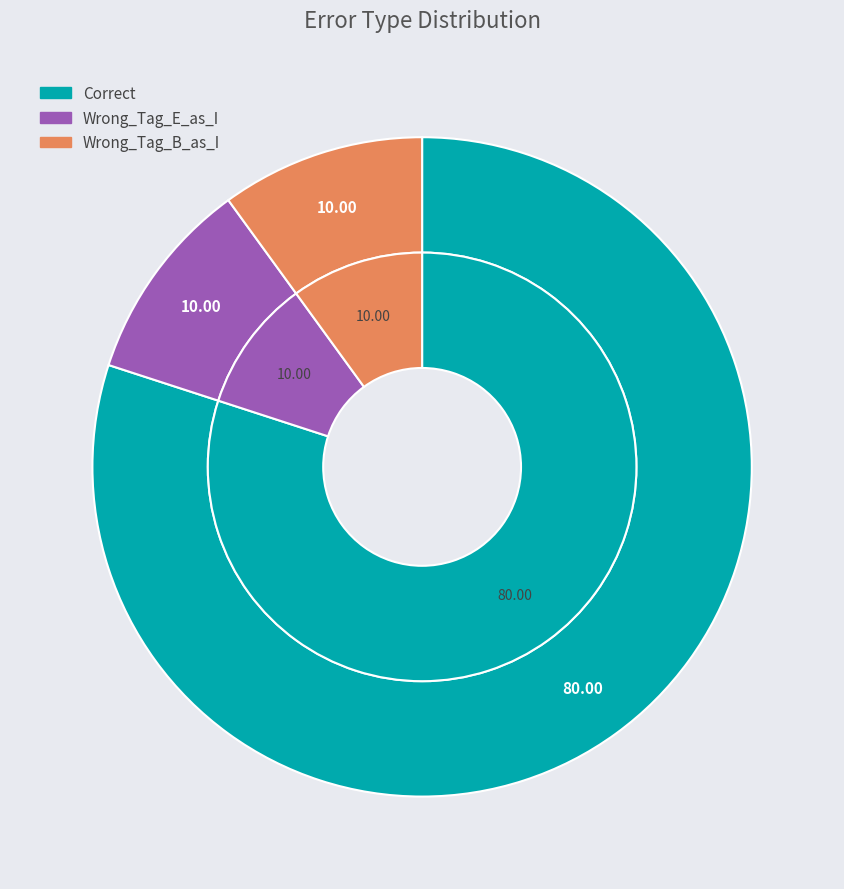

To the nearest percent, what is the difference between the largest and smallest slice percentages?

70%